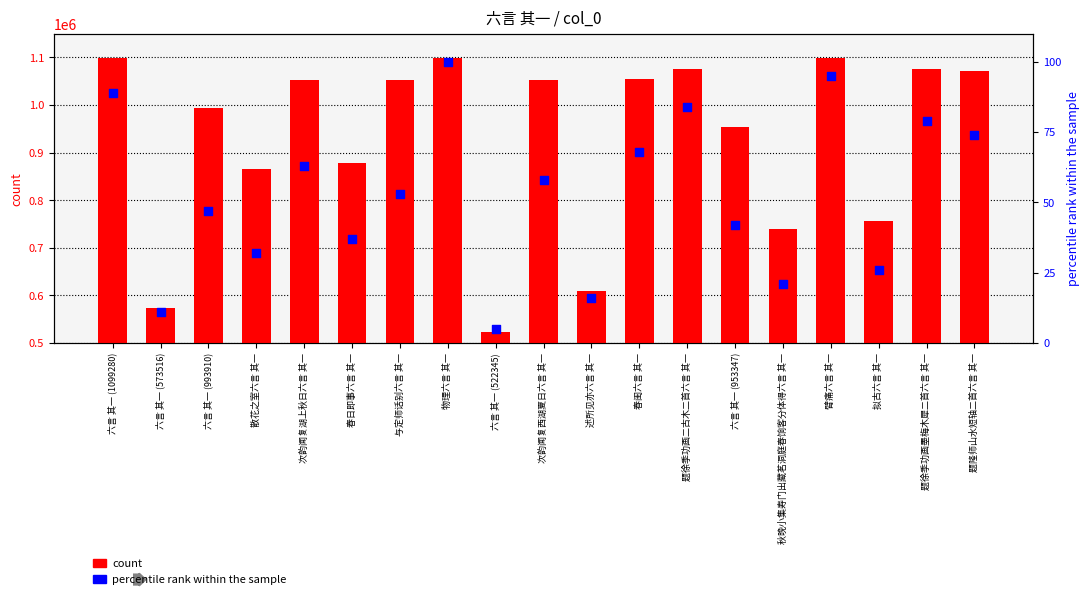

What are all the series names shown in the legend?

count, percentile rank within the sample